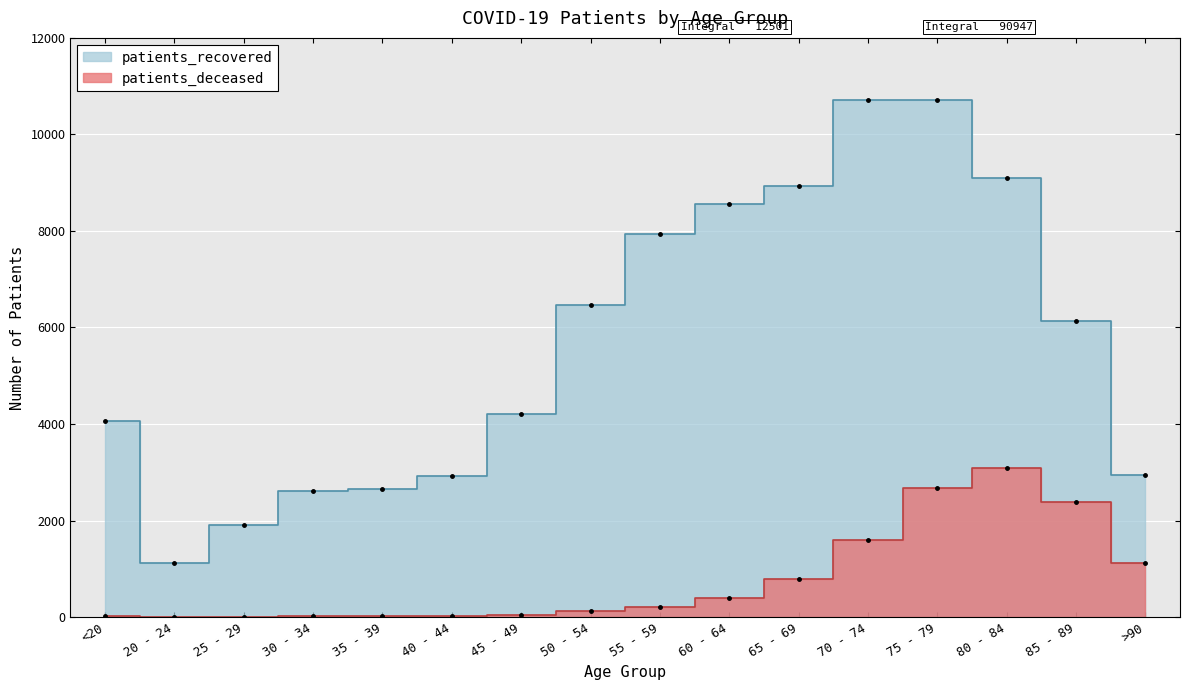

Which series changed the most between 20 - 24 and 65 - 69?

patients_recovered